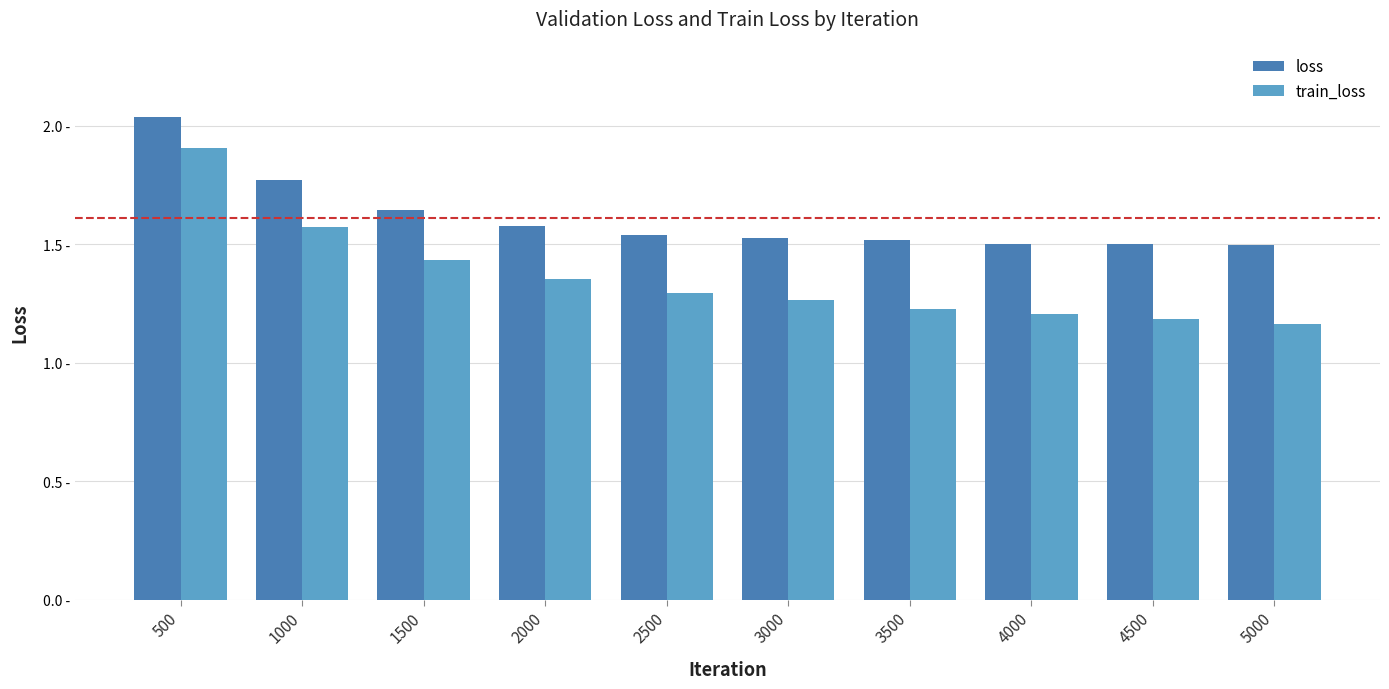

What are all the series names shown in the legend?

loss, train_loss